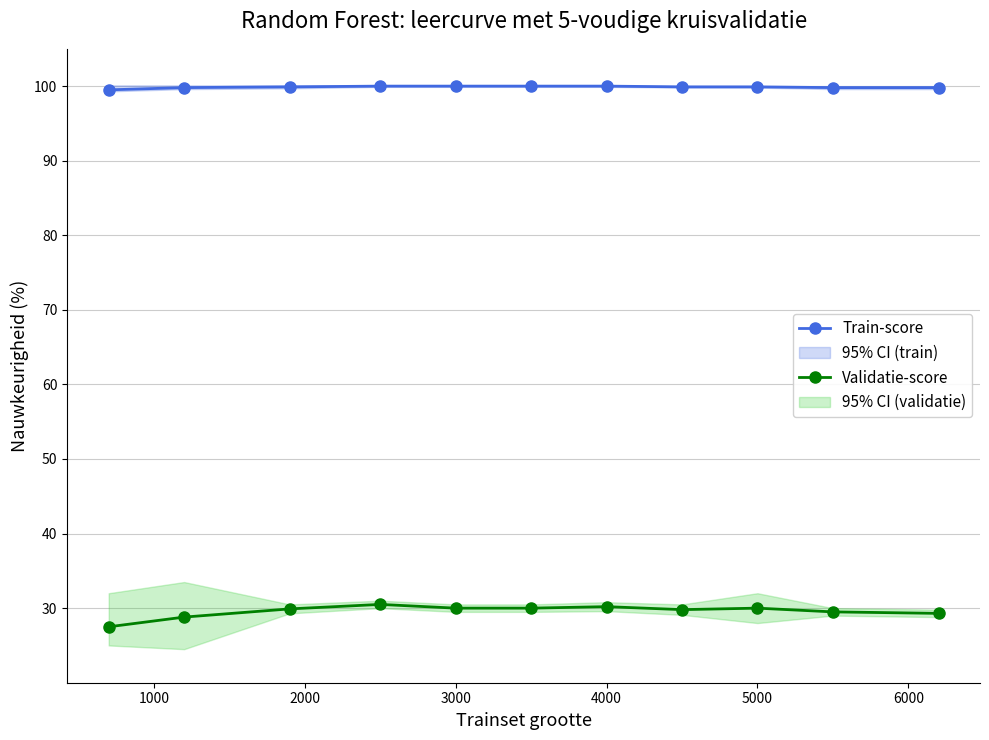

What is the average value of the Train-score series?

99.9